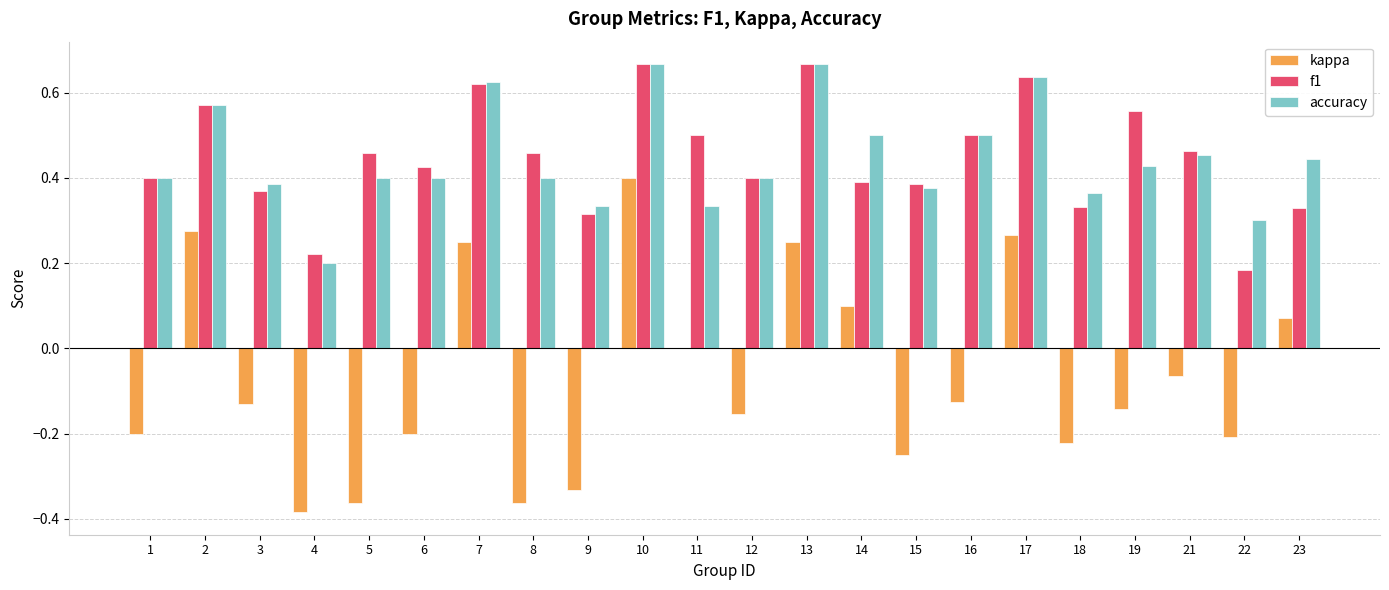

Is it true that f1 equals 0.5 at 9?

False